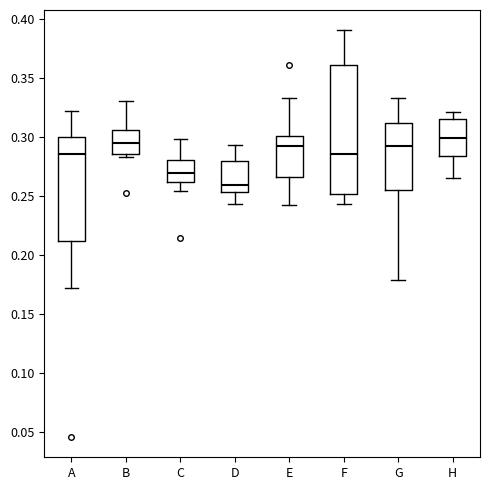

Reading left to right, read every box against the y-axis: the position of its median line, the range the box covers, and the ends of its whiskers. The values are not printed on the chart, so give them approximately, as read against the axis.

A: median 0.285, box 0.210 to 0.300, whiskers 0.170 to 0.320
B: median 0.295, box 0.285 to 0.305, whiskers 0.285 (just below the box's lower edge) to 0.330
C: median 0.270, box 0.260 to 0.280, whiskers 0.255 to 0.300
D: median 0.260, box 0.255 to 0.280, whiskers 0.245 to 0.295
E: median 0.290, box 0.265 to 0.300, whiskers 0.240 to 0.335
F: median 0.285, box 0.250 to 0.360, whiskers 0.245 to 0.390
G: median 0.295, box 0.255 to 0.310, whiskers 0.180 to 0.335
H: median 0.300, box 0.285 to 0.315, whiskers 0.265 to 0.320